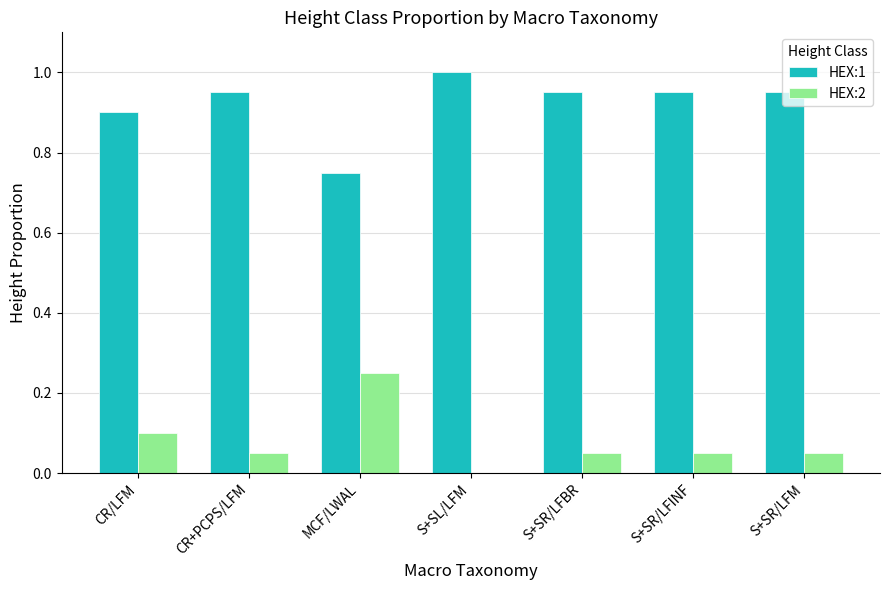

The value of HEX:2 at CR/LFM is 0.1. True or false?

True